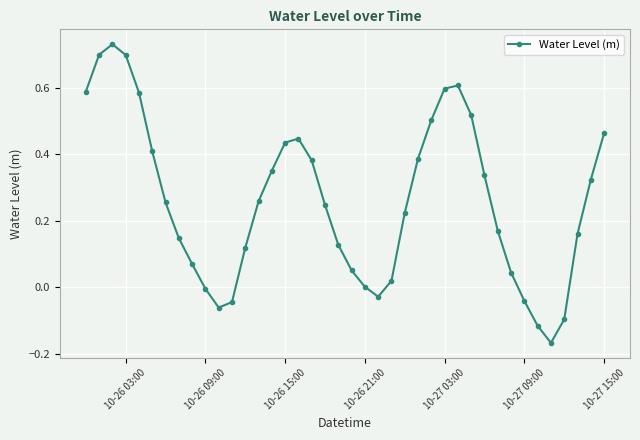

How many points are higher than both their immediate neighbors (excluding endpoints)?

3